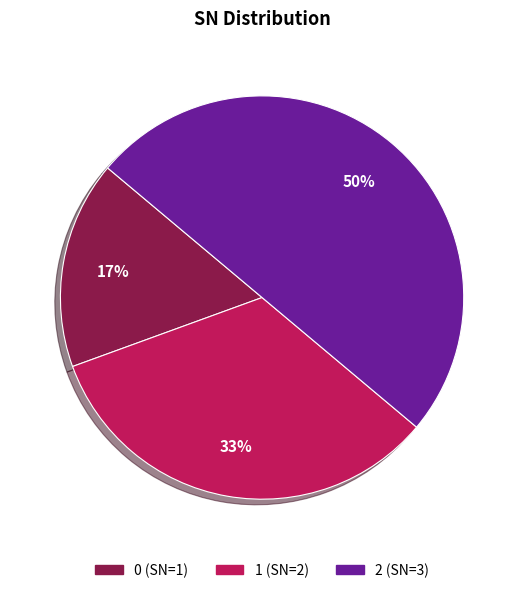

Does 0 represent more than half of the total?

No